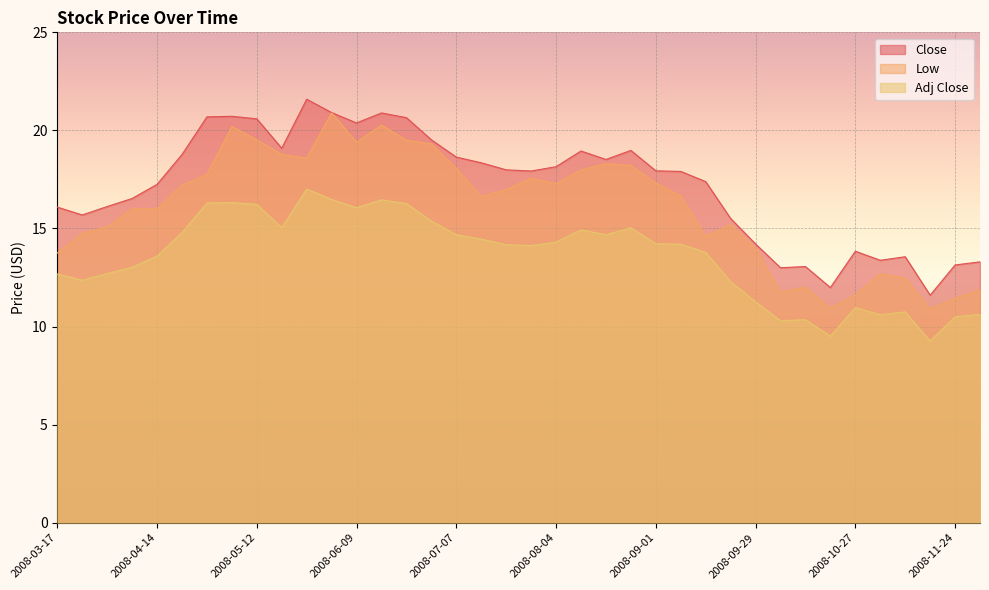

In Close, how many points are lower than both neighbors (excluding endpoints)?

9